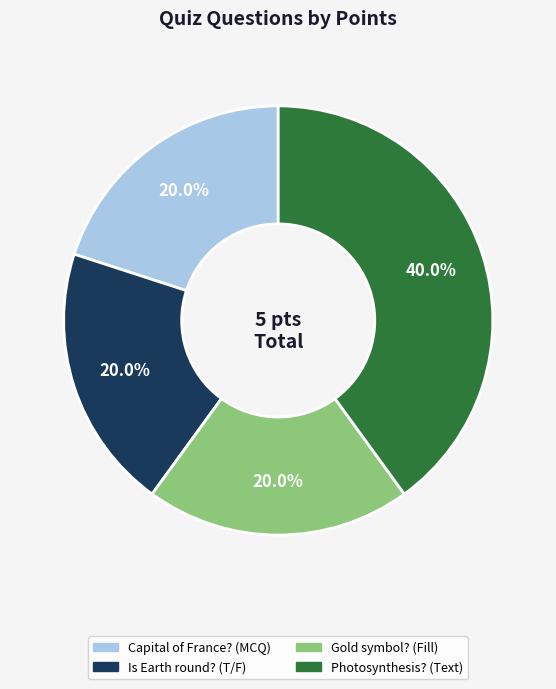

Which slice is the largest?

Photosynthesis? (Text)